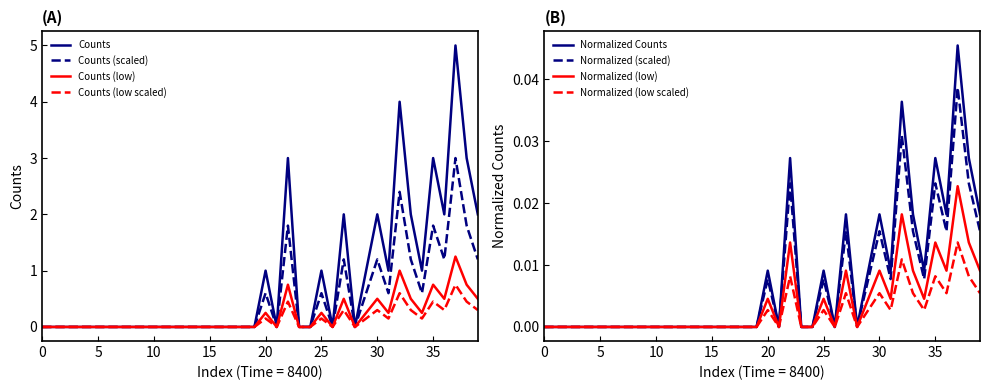

Which series has the largest total across all categories?

Counts